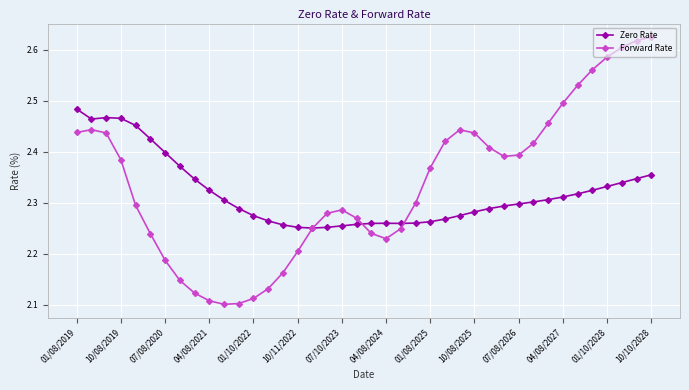

True or false: Zero Rate has more than 0 points higher than both neighbors.

True